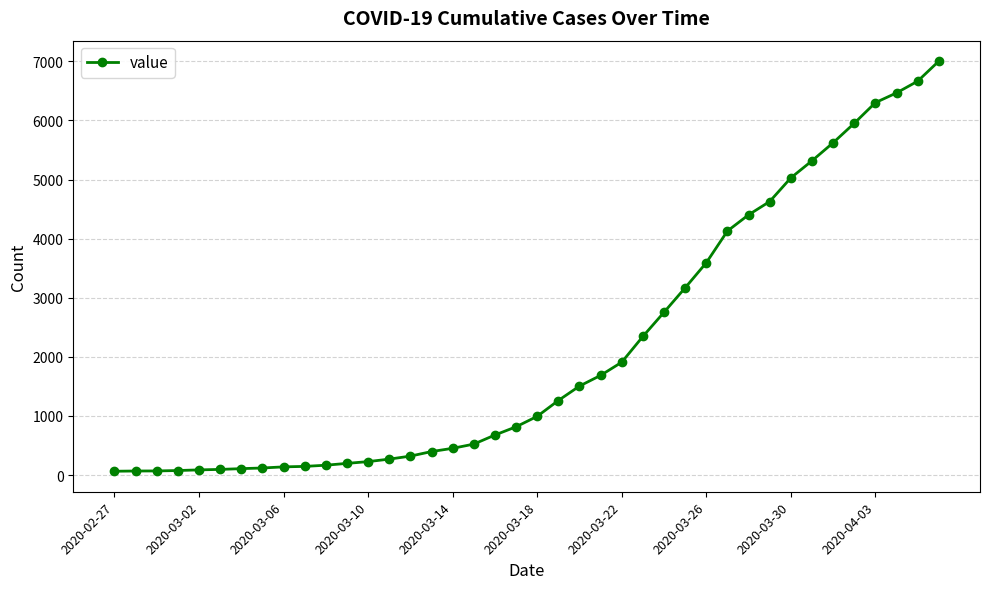

Is this an area chart (filled region under the line)?

No